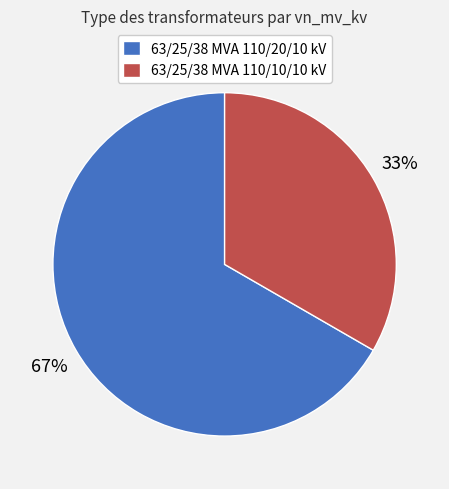

The 63/25/38 MVA 110/10/10 kV slice represents 33% of the pie. True or false?

True